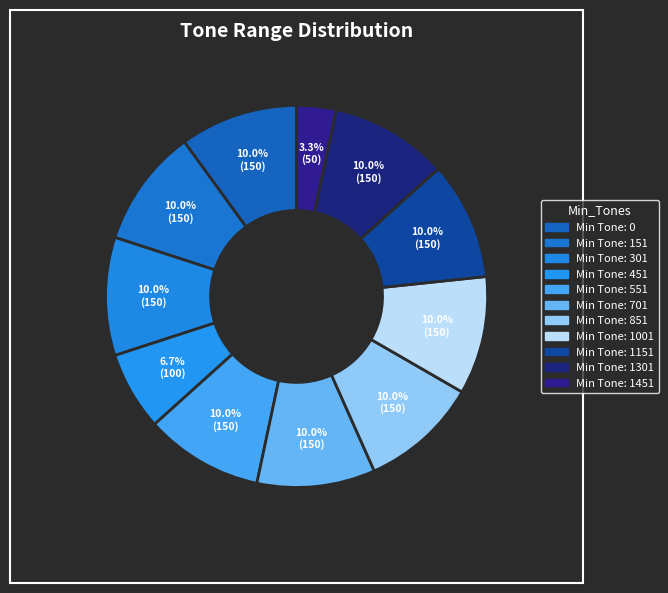

What is the smallest slice in the pie chart?

1451